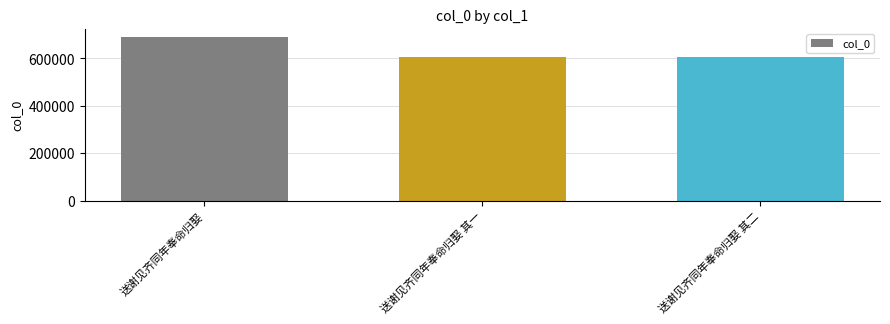

What is the label of the 2nd bar from the right?

送谢见齐同年奉命归娶 其一